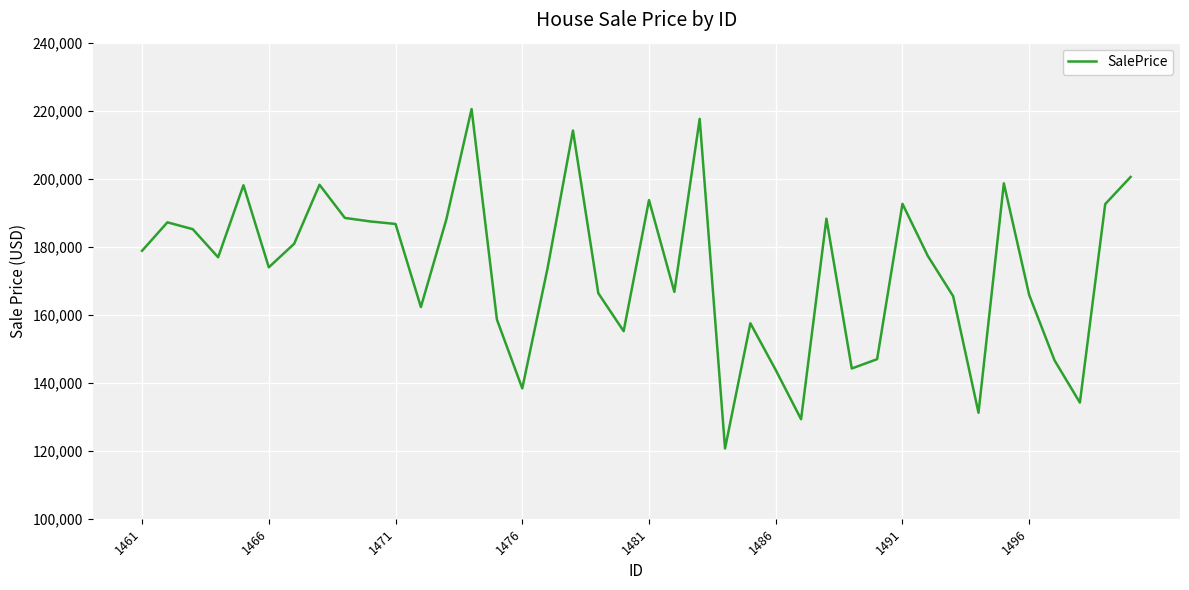

What is the difference between the maximum and minimum values?

99811.9